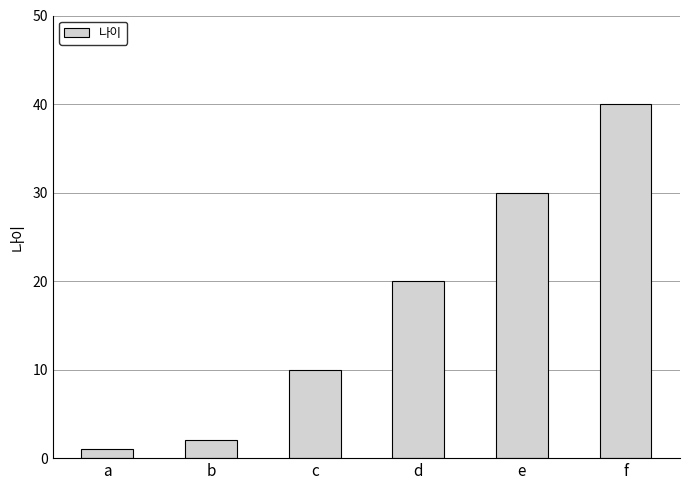

What is the greatest value displayed?

40